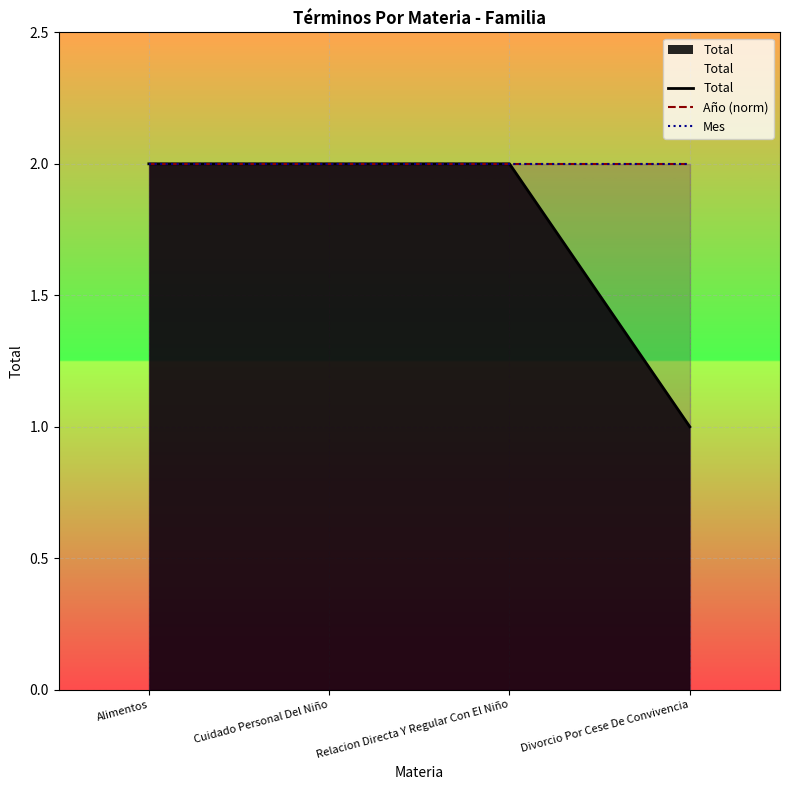

Which series changed the most between Alimentos and Divorcio Por Cese De Convivencia?

Total